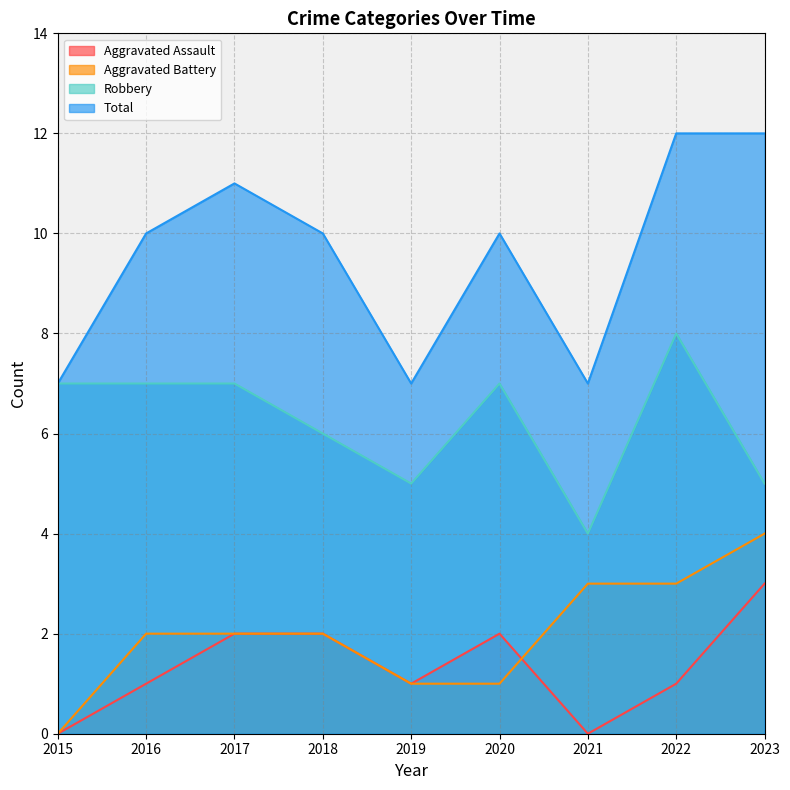

Count the Robbery values in the range 5 to 7.

7